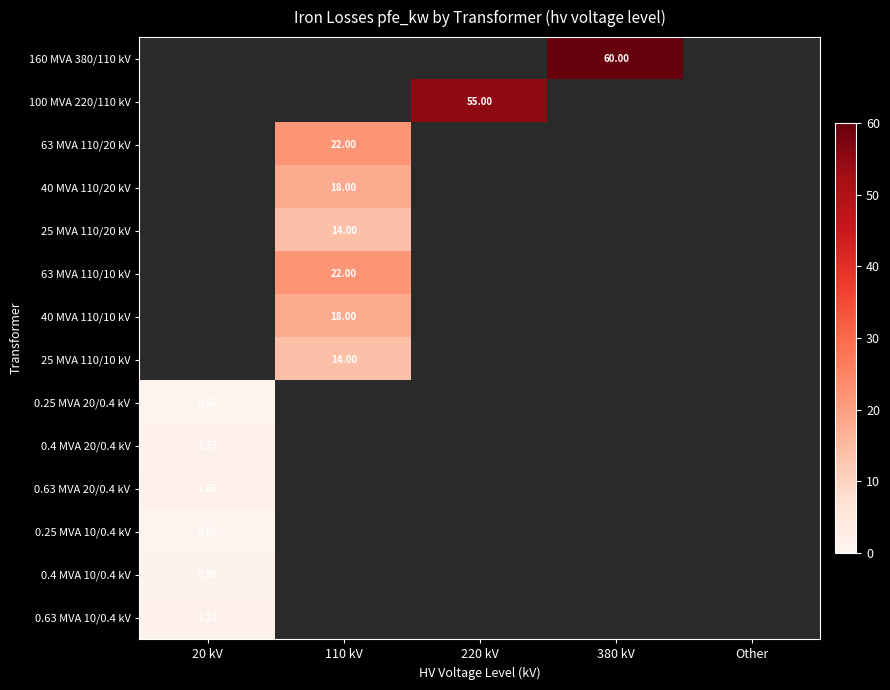

Which series has the largest total across all categories?

160 MVA 380/110 kV